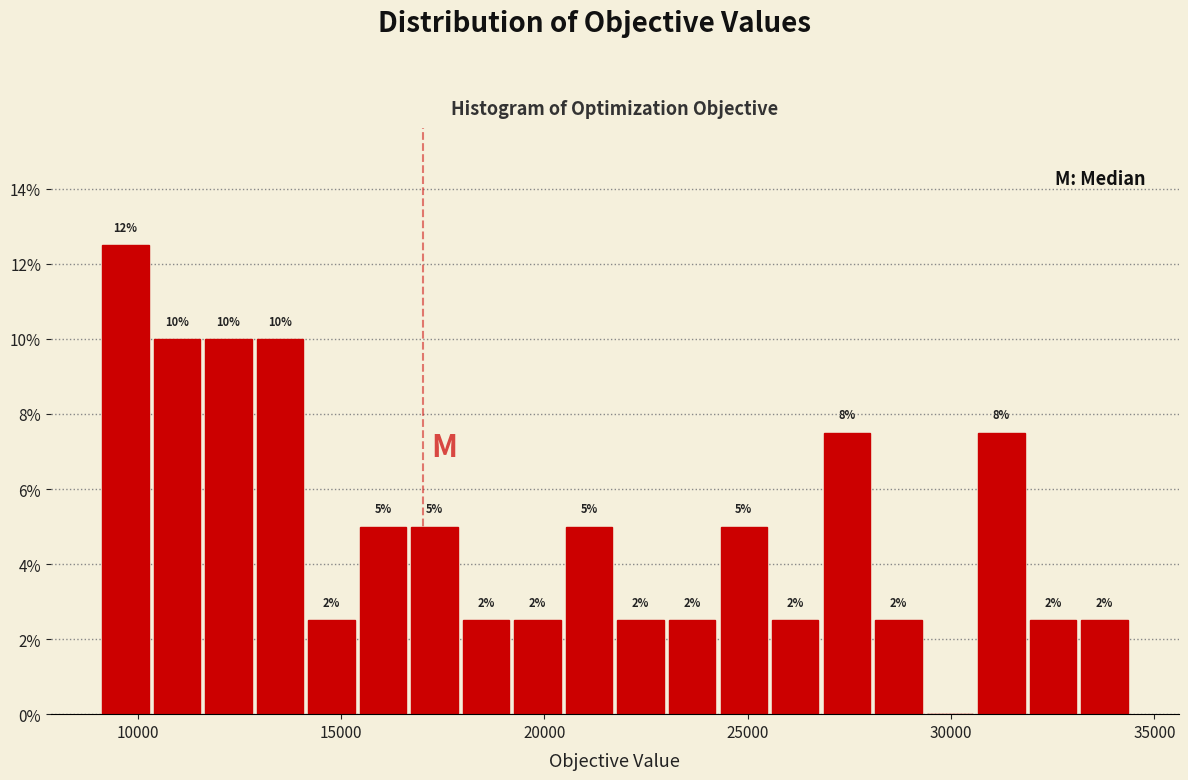

Read against the x-axis, roughly where is the centre of the tallest bar?

9500